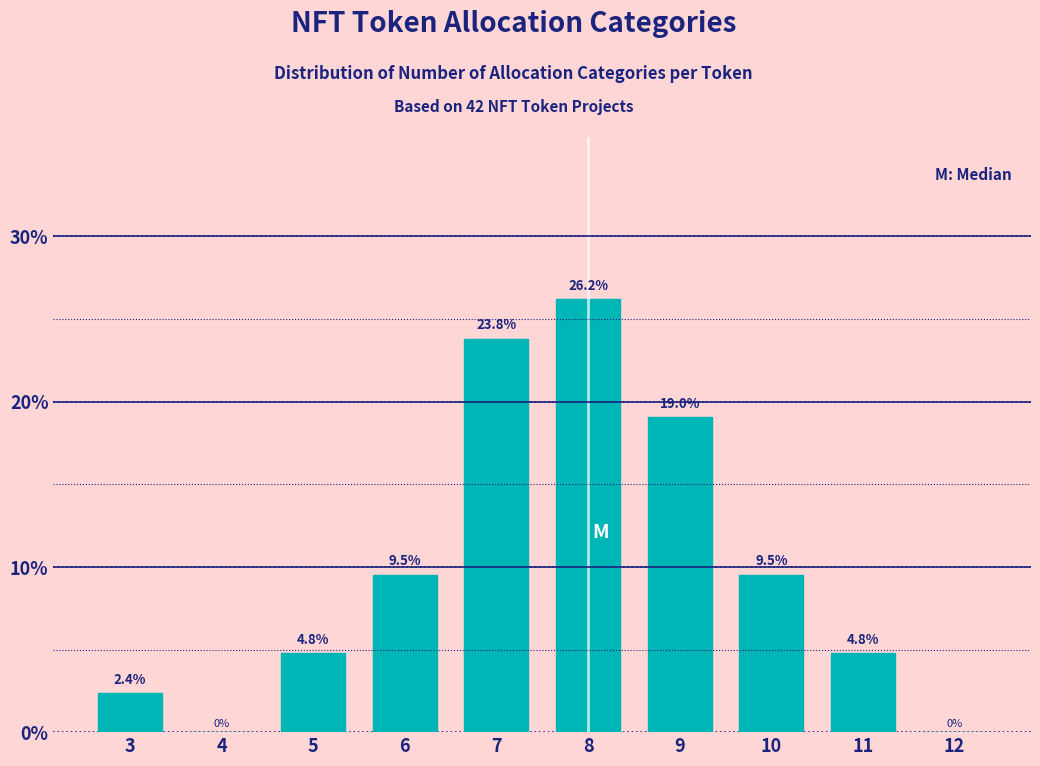

Reading left to right, list all the values displayed in this chart.

3=2.4	4=0.0	5=4.8	6=9.5	7=23.8	8=26.2	9=19.0	10=9.5	11=4.8	12=0.0